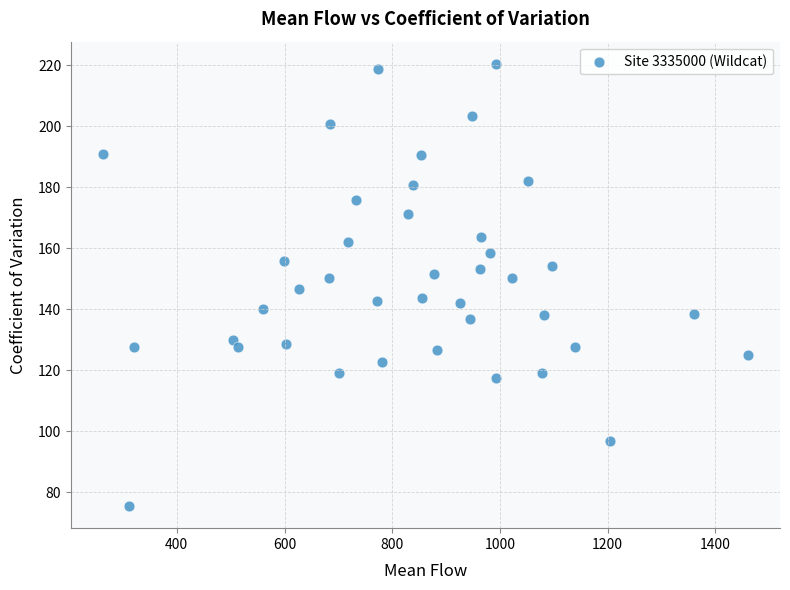

What is the range of Y values (max minus min)?

145.0